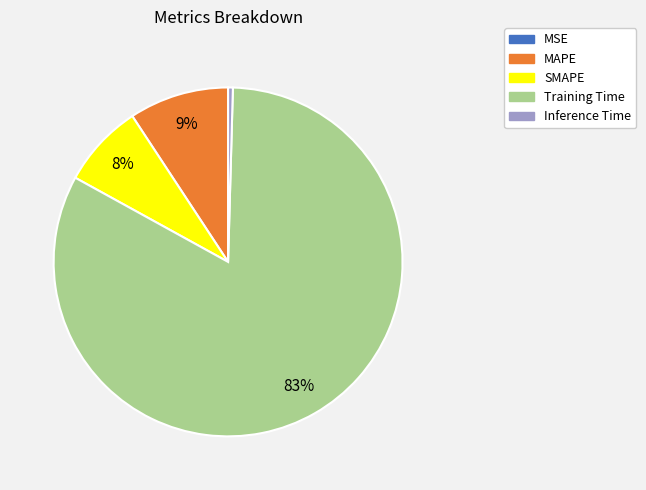

To the nearest percent, what portion does MAPE represent?

9%